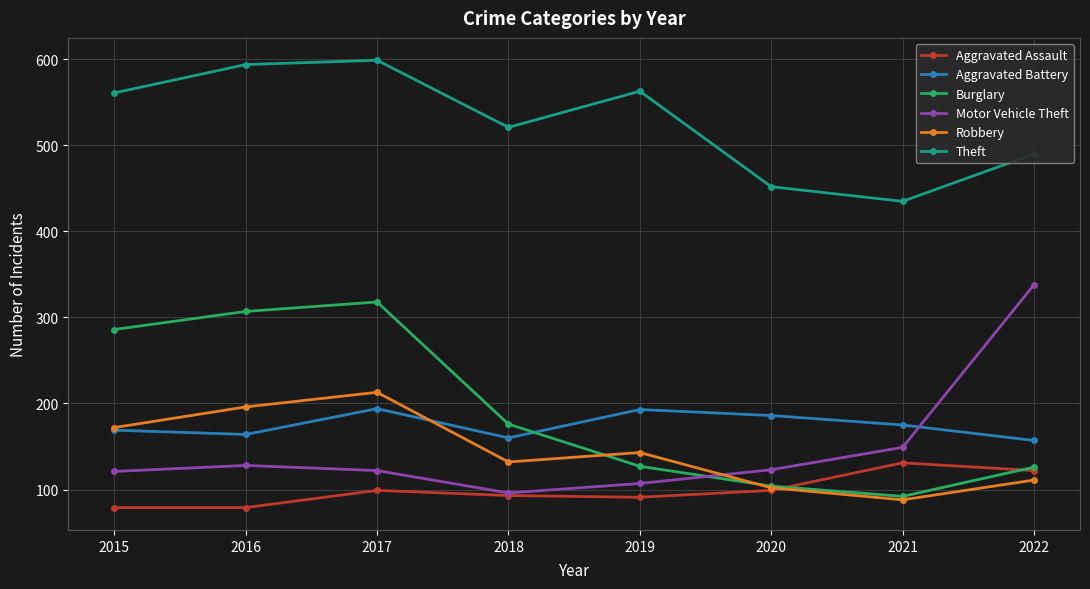

What is the sum of the Motor Vehicle Theft values at 2018 and 2015?

217